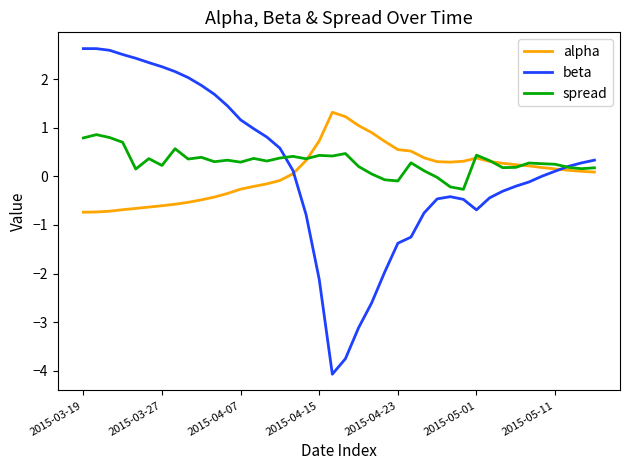

What is the maximum value shown in the chart?

2.6